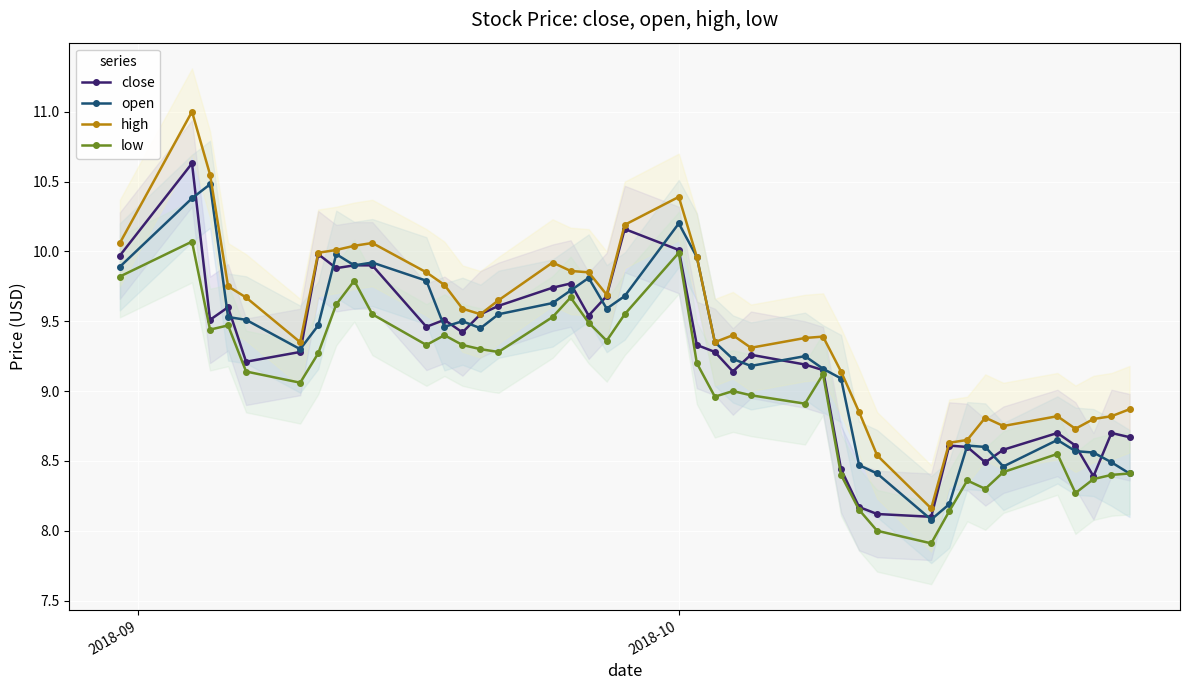

What is the lowest value of the low series?

7.9